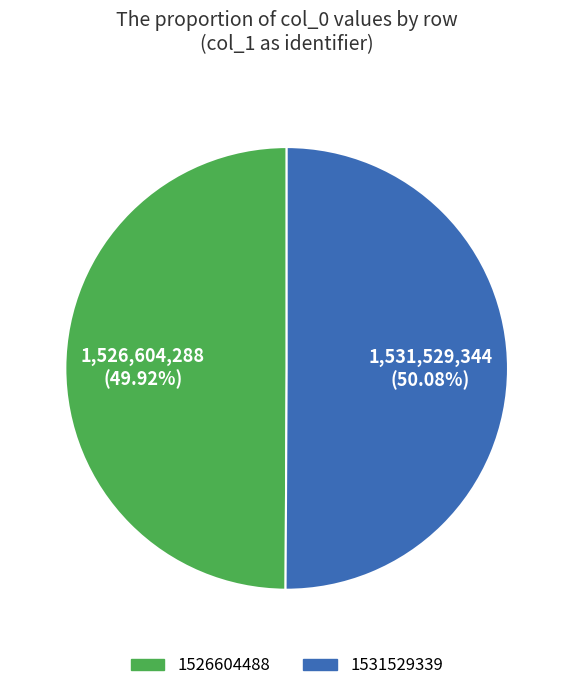

Does any single category account for the majority?

Yes